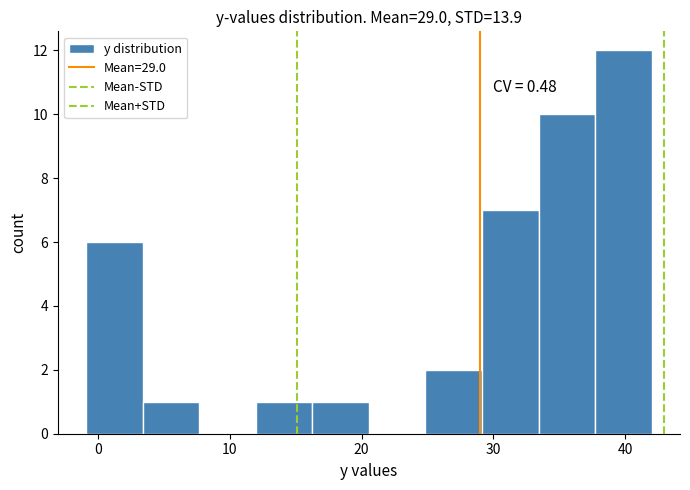

Over which range of the x-axis is the bar tallest?

38 to 42